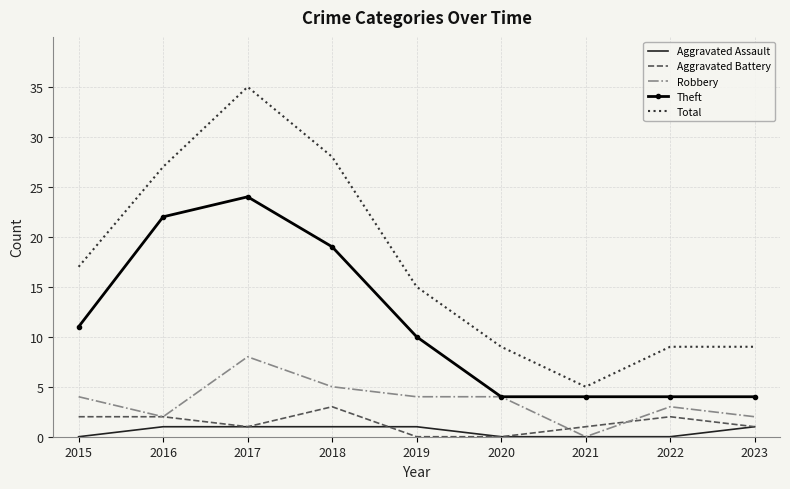

Count the number of categories in the chart.

9